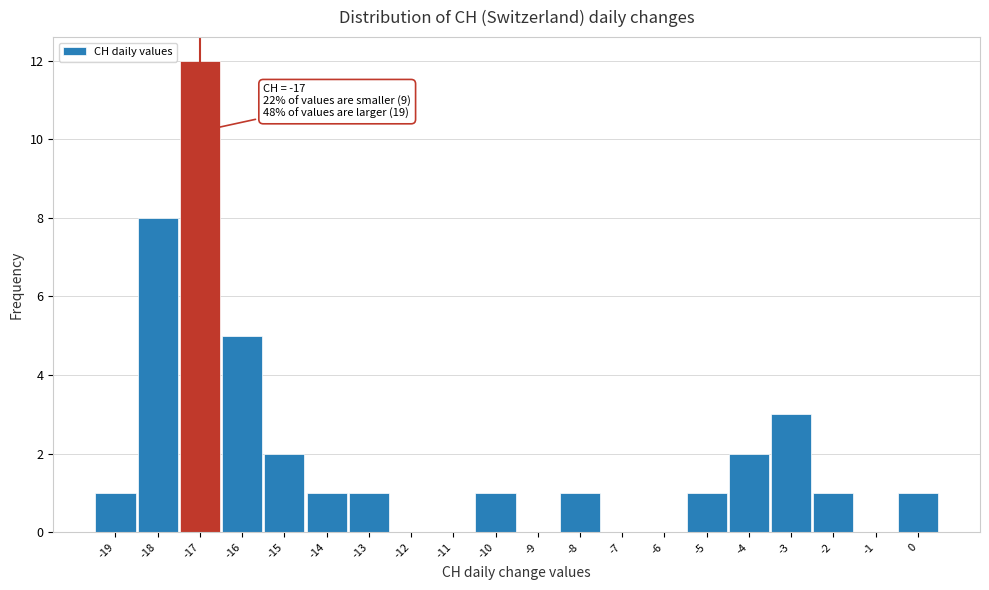

Which range on the x-axis has the tallest bar?

-17.5 to -16.5